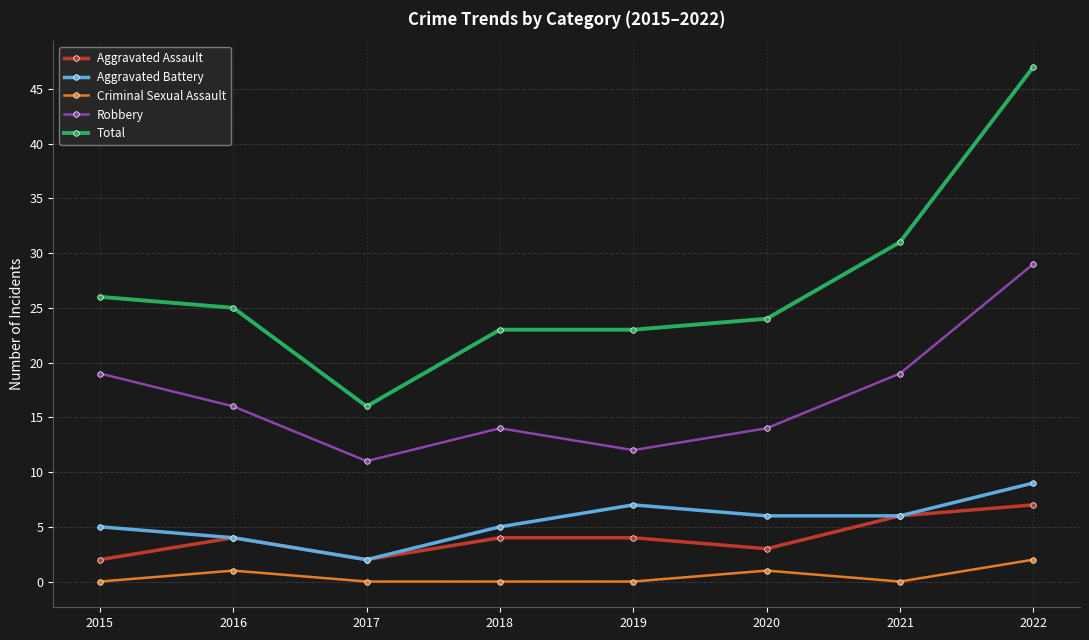

The Total series shows 36 at 2015. True or false?

False